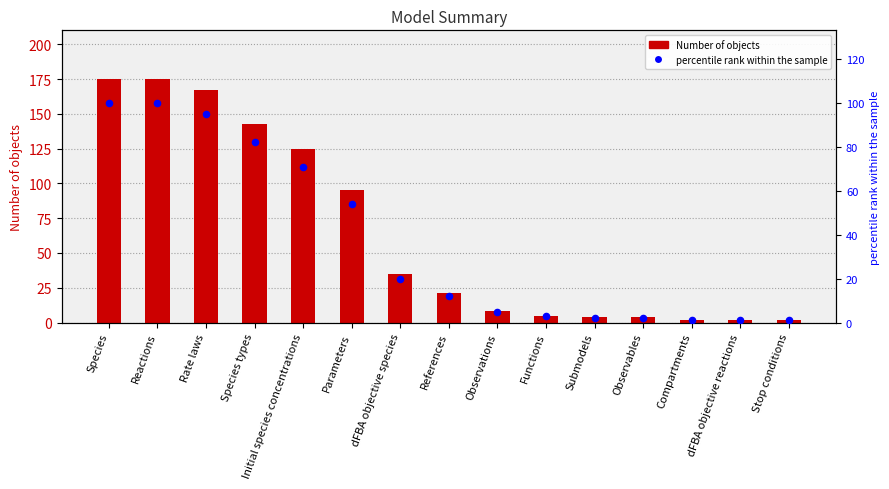

What is the total value across all series at Submodels?

6